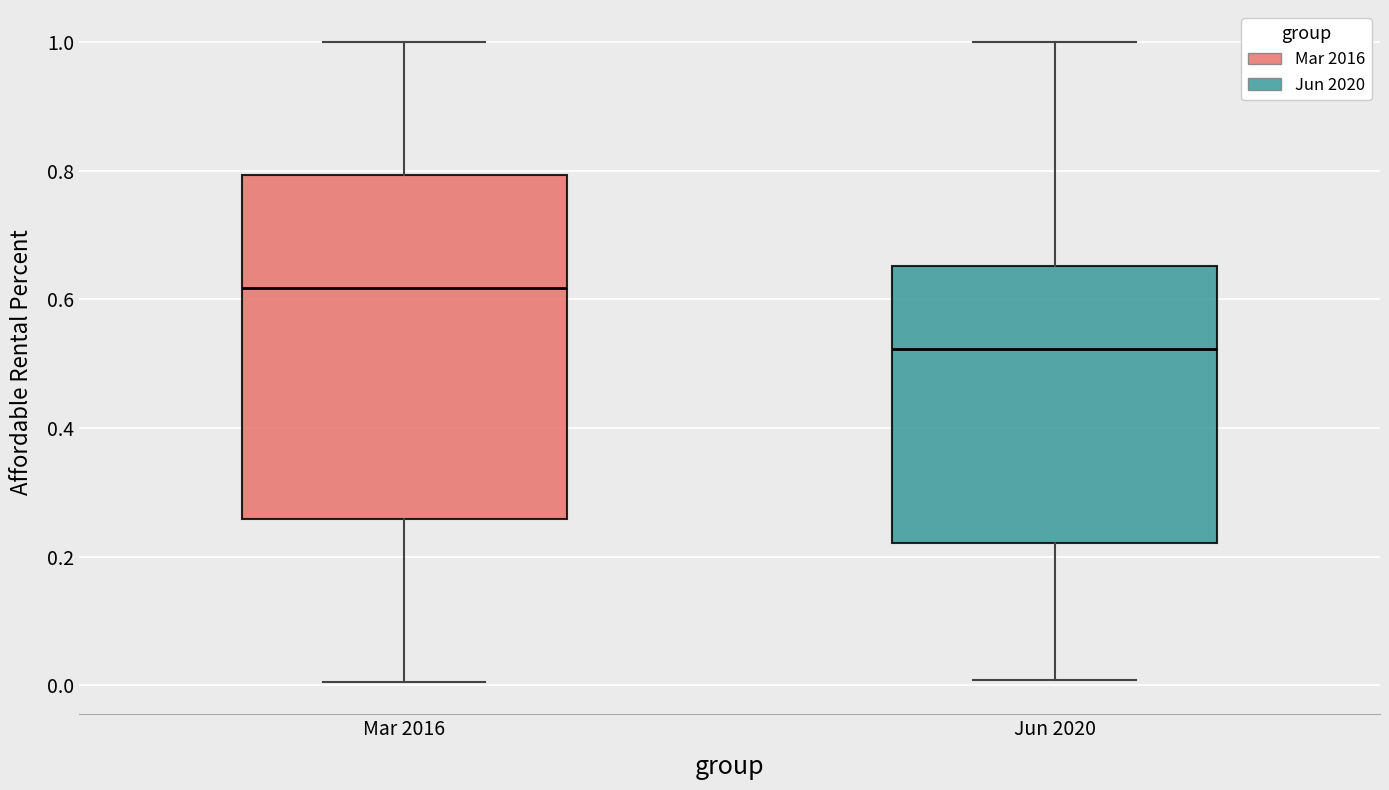

Where does the median line of the box for Mar 2016 sit on the y-axis? The values are not printed on the chart, so give them approximately, as read against the axis.

0.62